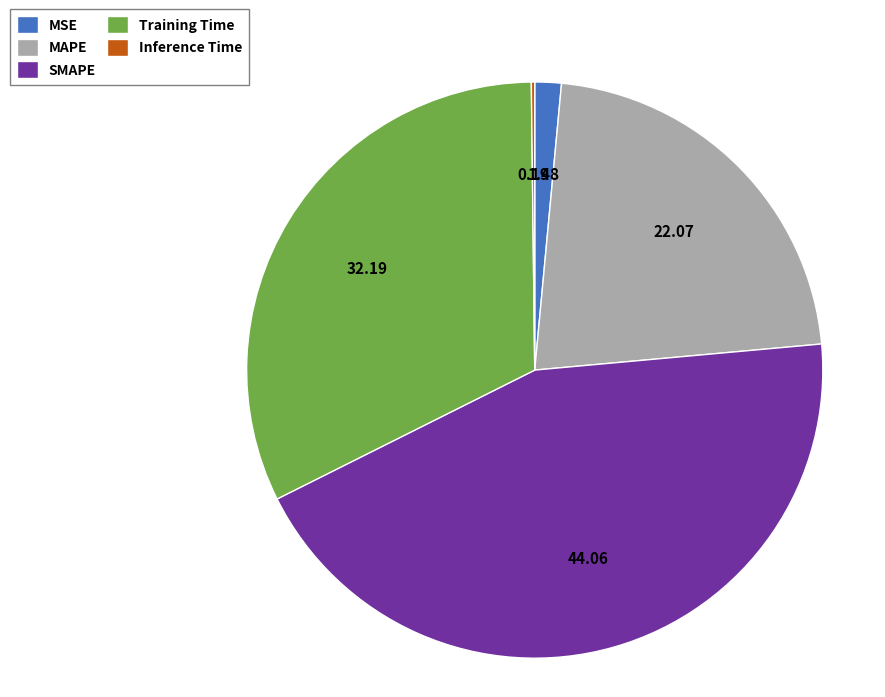

Which slice is the largest?

SMAPE